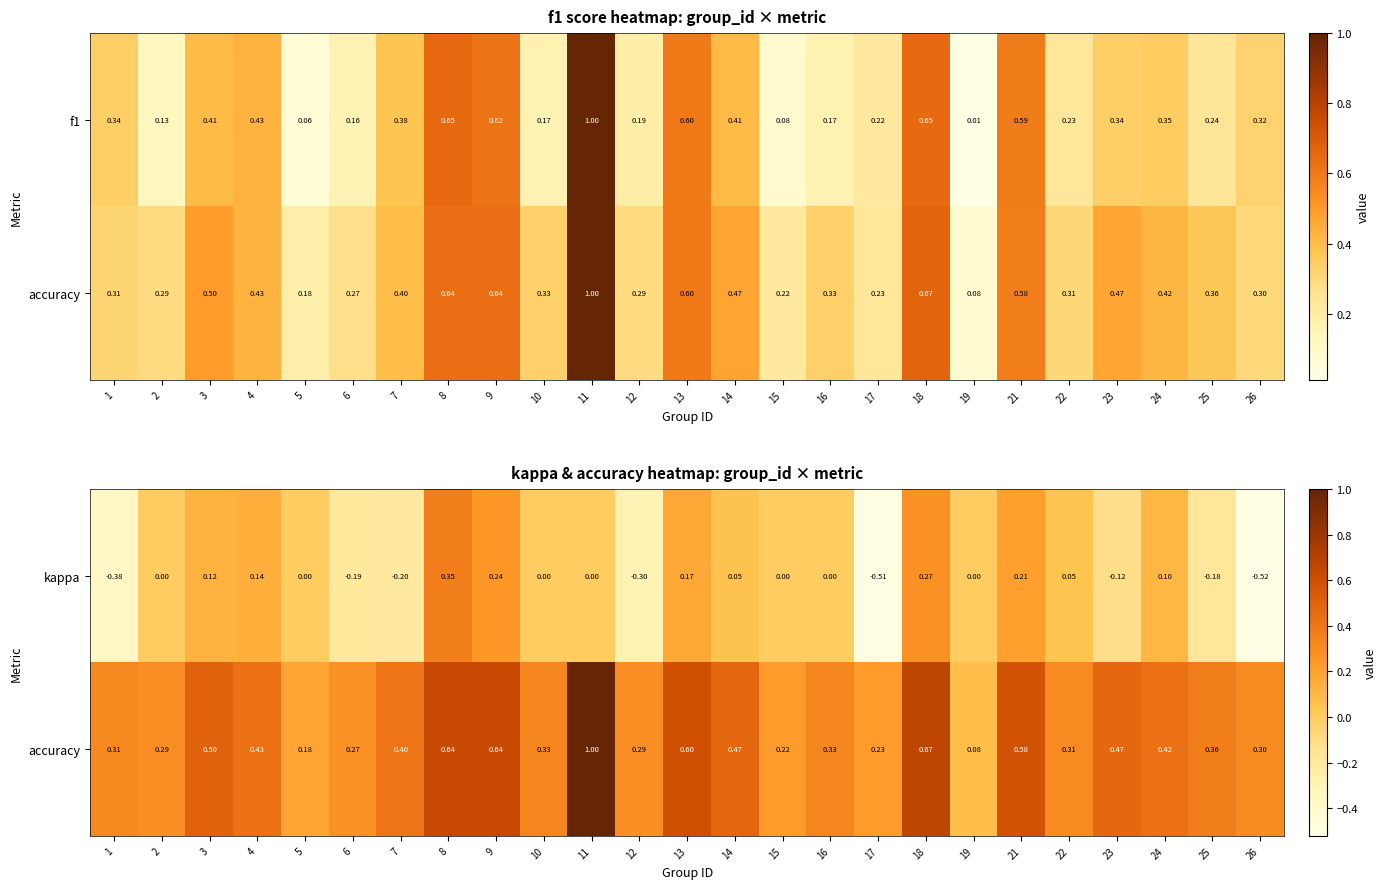

Read the kappa value at 26.

-0.5